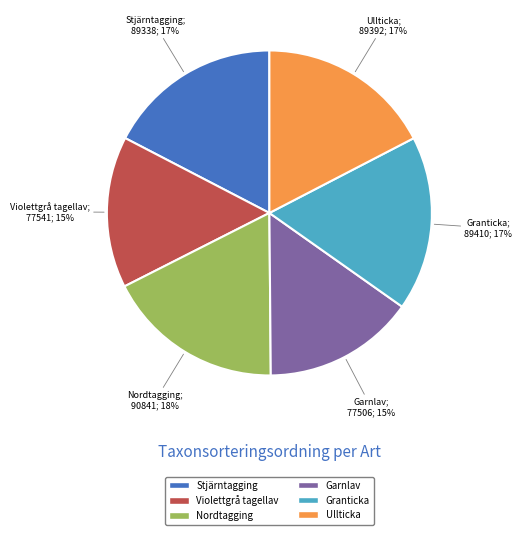

To the nearest percent, what is the difference between the largest and smallest slice percentages?

3%